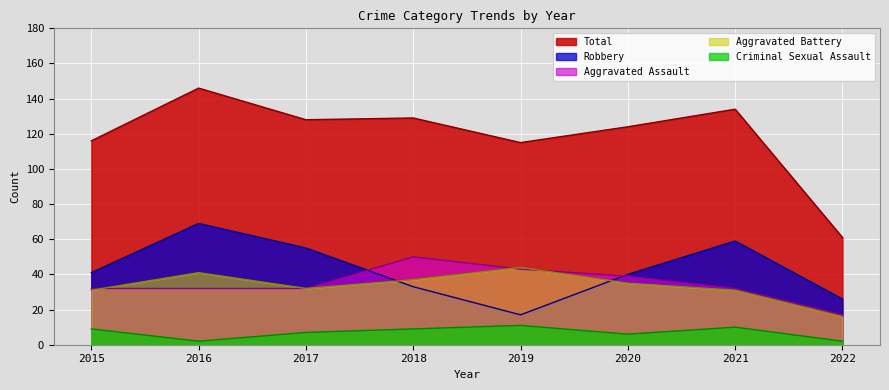

Is the value of Robbery at 2020 greater than the value of Total at 2015?

No